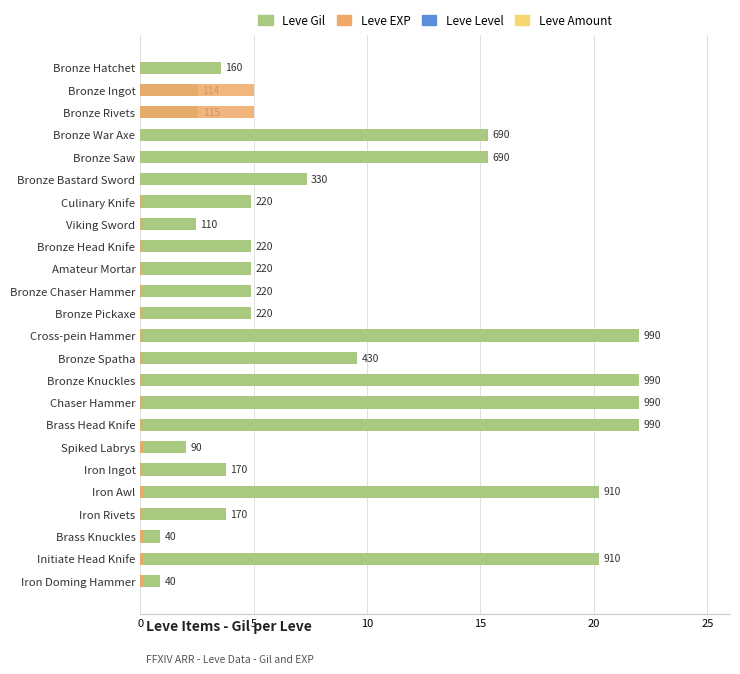

Count the number of data series in this chart.

2